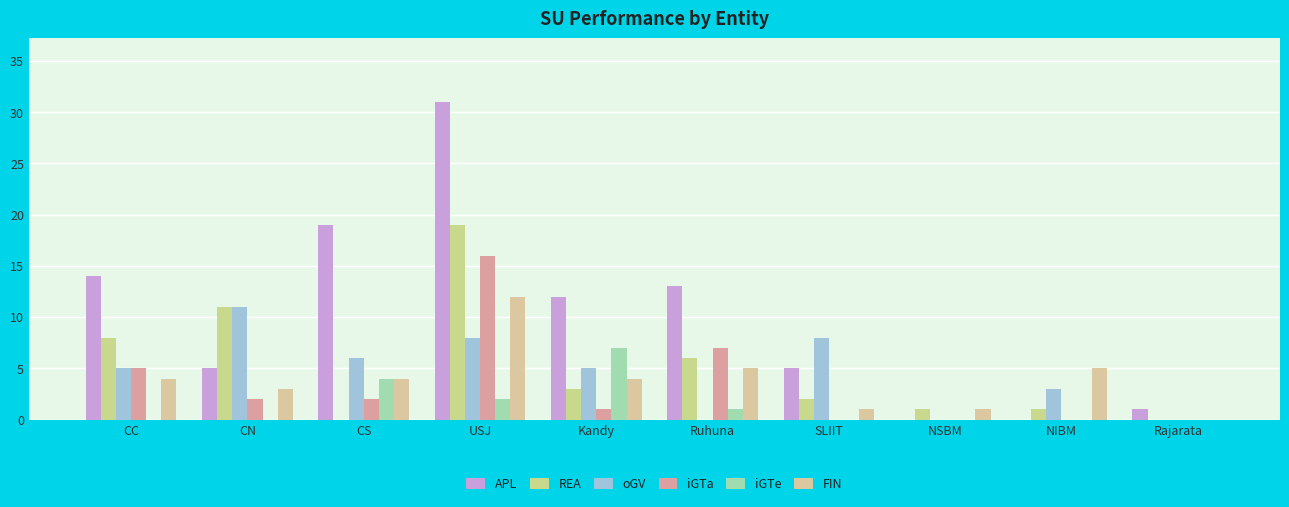

At which label does oGV first exceed 5?

CN